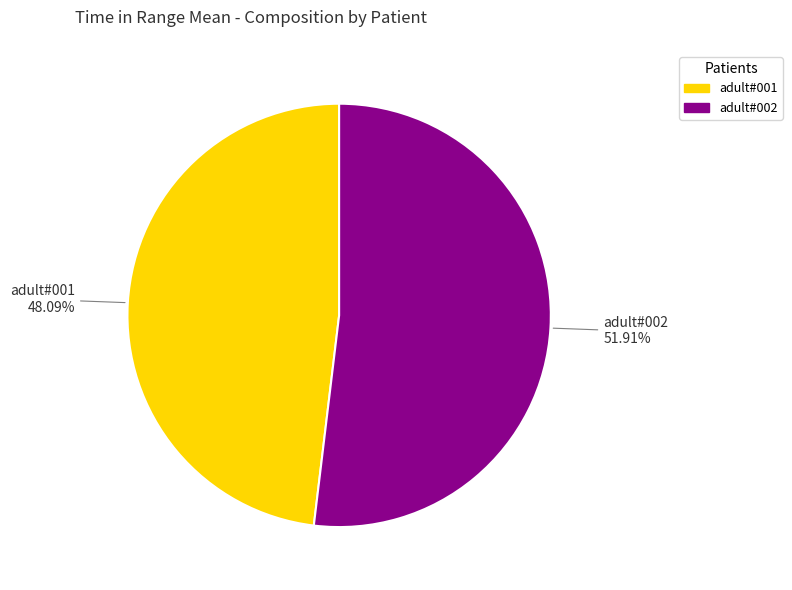

To the nearest percent, what percentage of the pie is adult#002?

52%